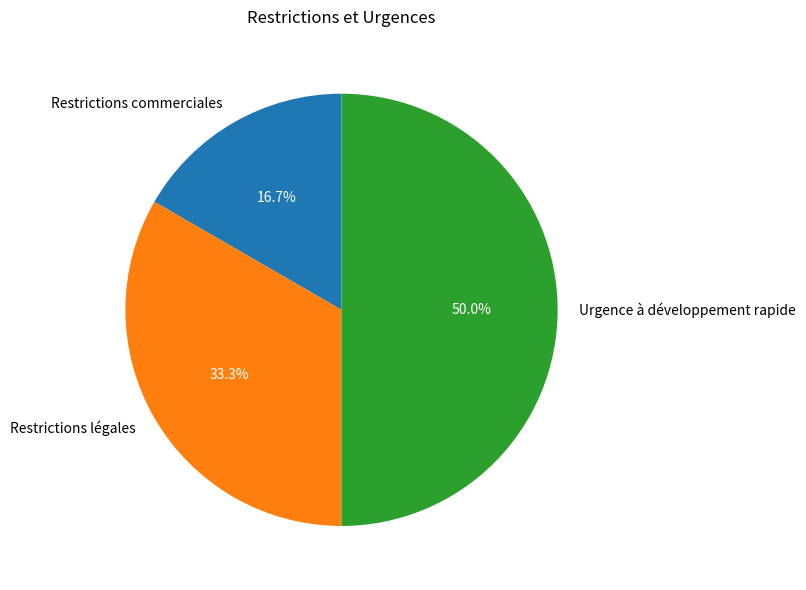

The Restrictions légales slice represents 33% of the pie. True or false?

True